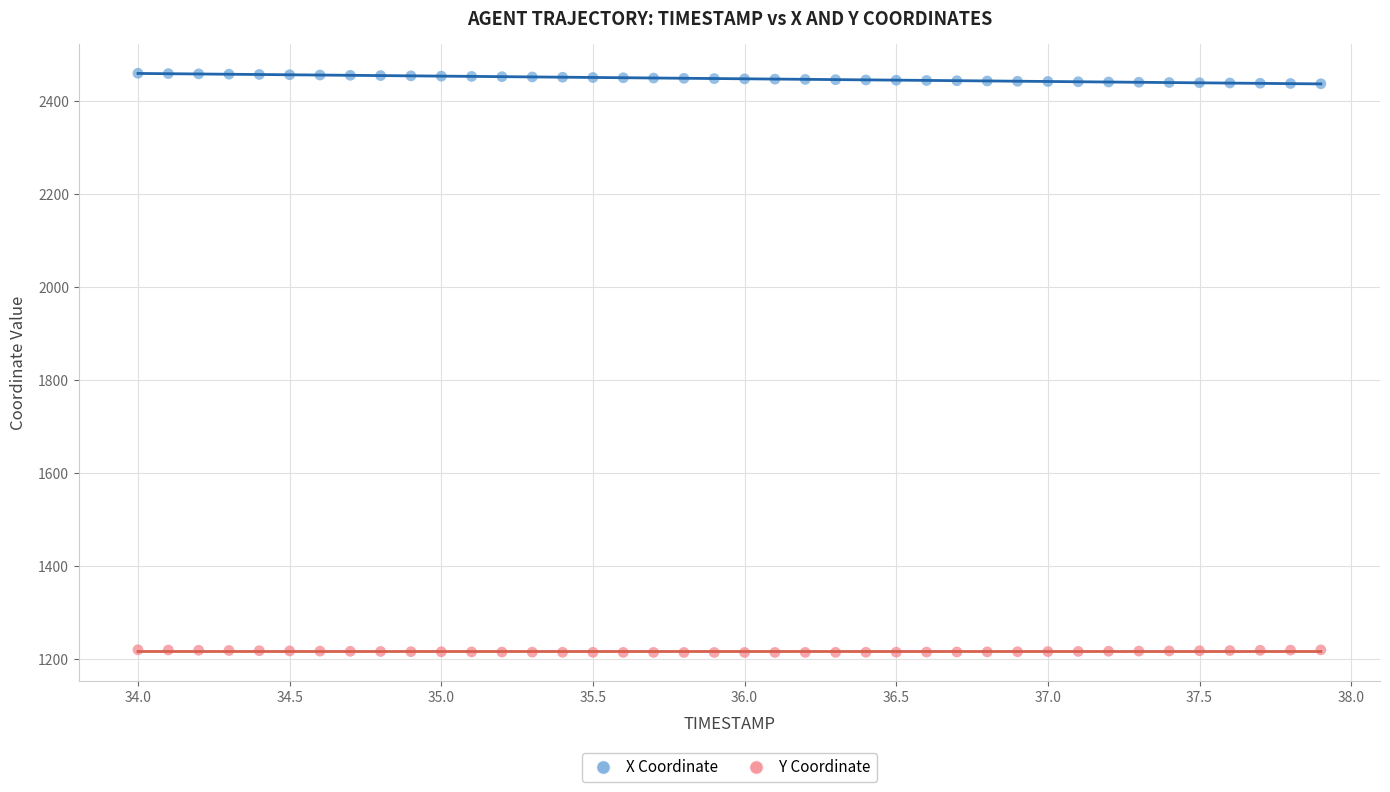

Across all data points, what is the range of X values (max minus min)?

3.9